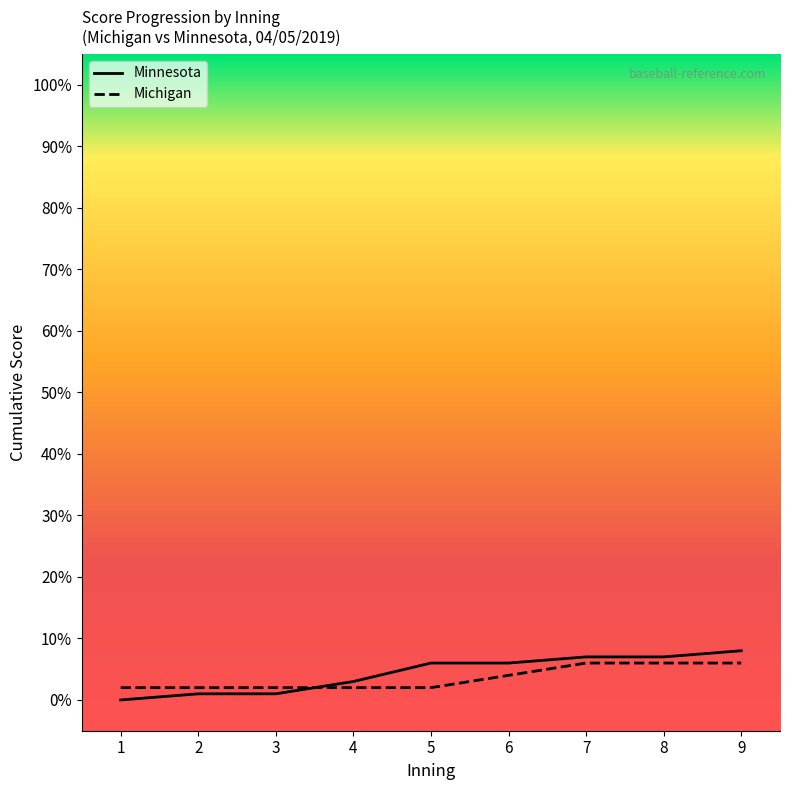

The Michigan series shows 1 at 9. True or false?

False